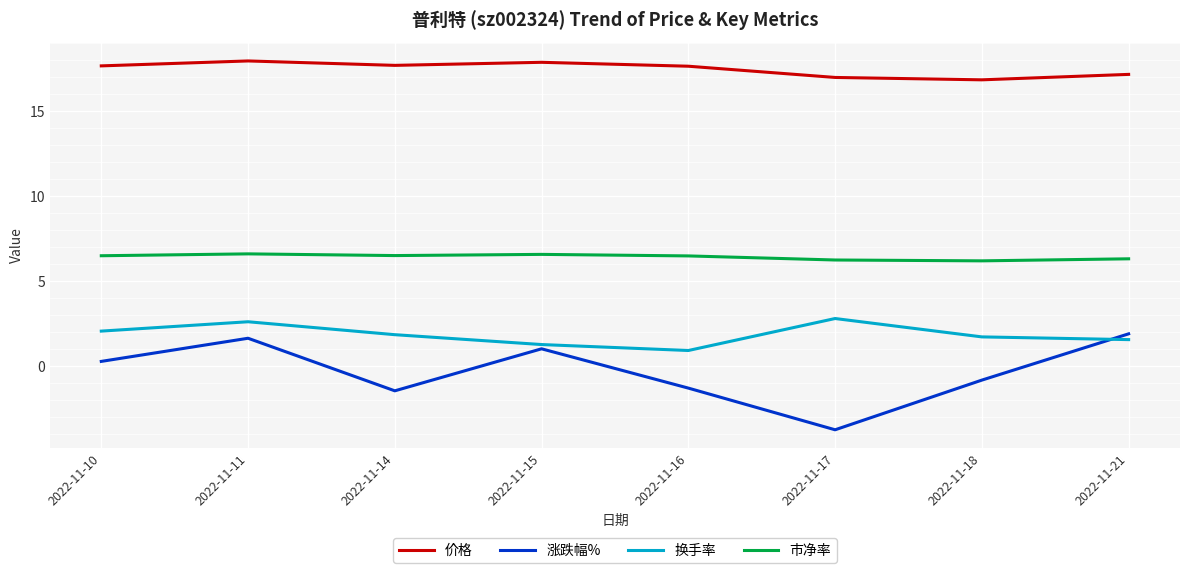

Is this an area chart (filled region under the line)?

No